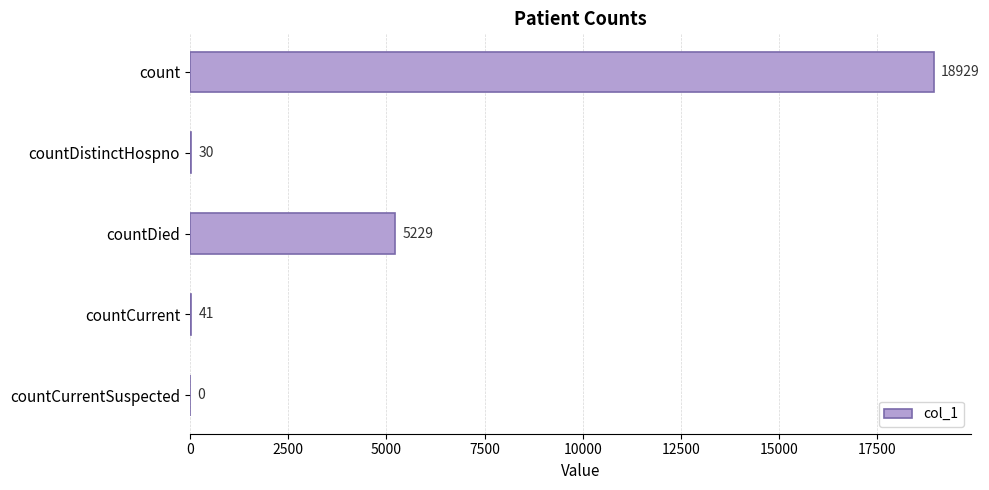

Count the number of categories in the chart.

5